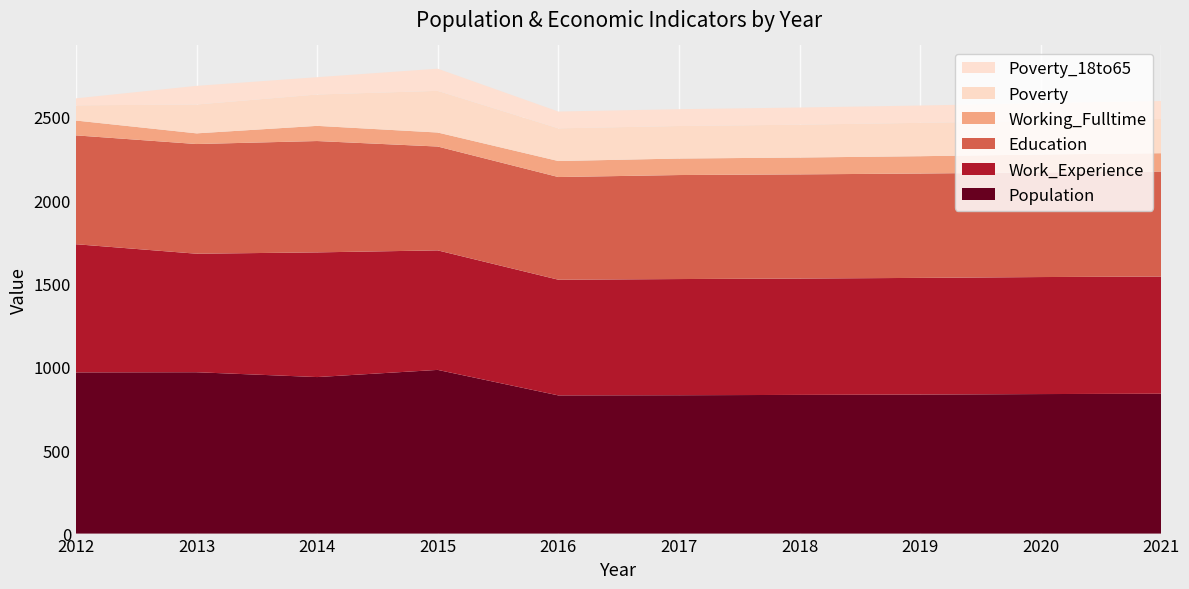

Reading left to right, list all the values displayed in this chart.

Population: 2012=967	2013=968	2014=939	2015=982	2016=829	2017=830	2018=832	2019=834	2020=837	2021=839
Work_Experience: 2012=769	2013=711	2014=748	2015=717	2016=694	2017=697	2018=698	2019=700	2020=702	2021=703
Education: 2012=653	2013=658	2014=668	2015=623	2016=616	2017=624	2018=625	2019=626	2020=628	2021=630
Working_Fulltime: 2012=89	2013=64	2014=91	2015=84	2016=96	2017=99	2018=101	2019=104	2020=107	2021=110
Poverty: 2012=91	2013=173	2014=188	2015=250	2016=196	2017=195	2018=197	2019=200	2020=202	2021=205
Poverty_18to65: 2012=42	2013=112	2014=104	2015=133	2016=101	2017=101	2018=103	2019=104	2020=106	2021=108